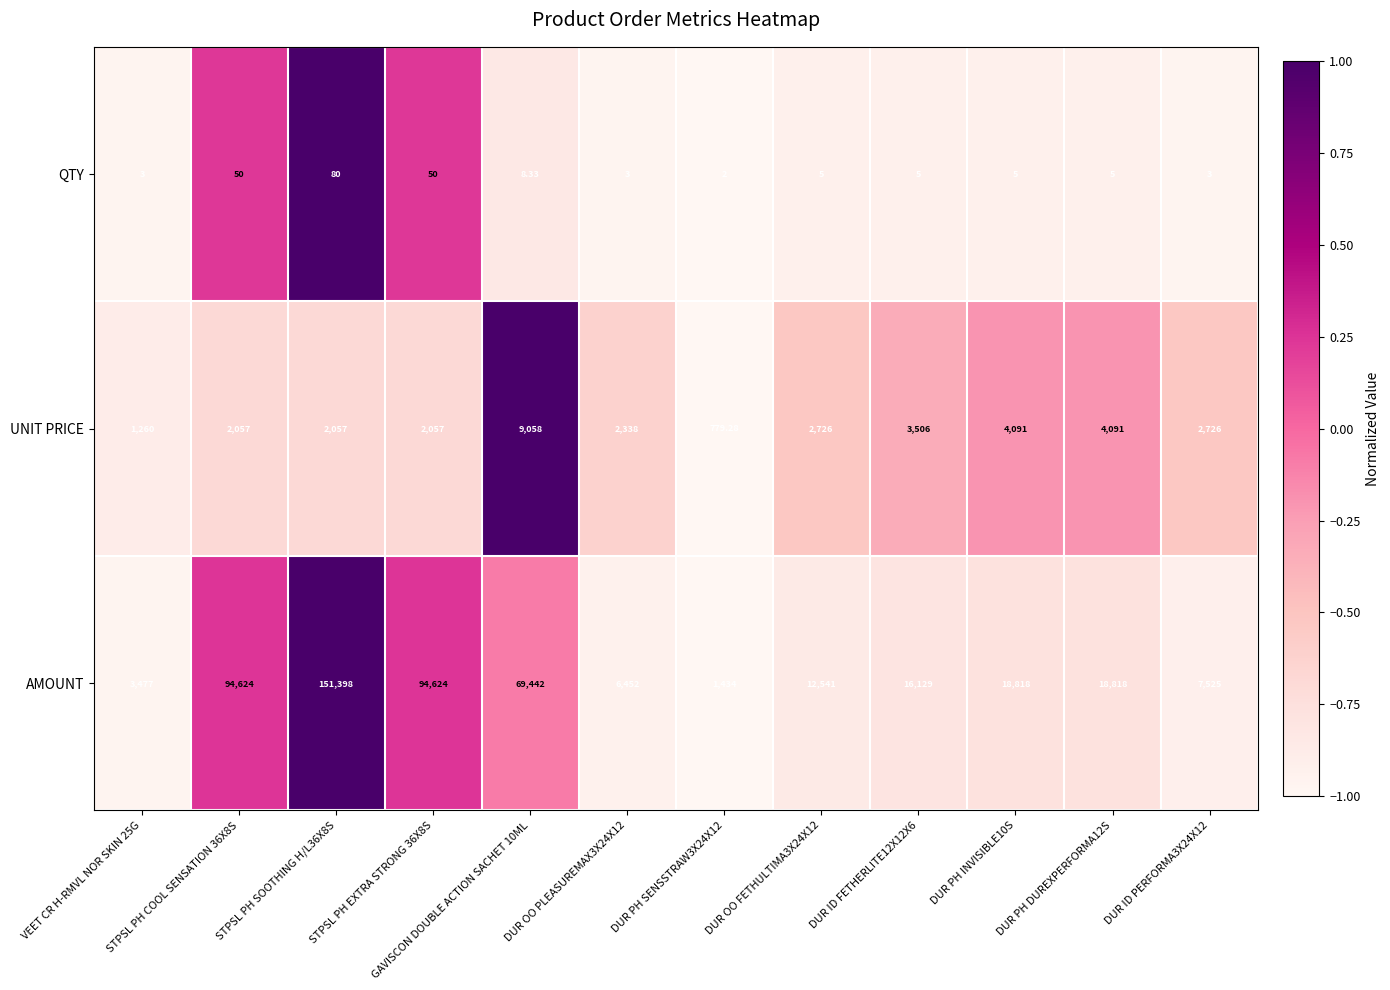

Which series has the largest total across all categories?

AMOUNT